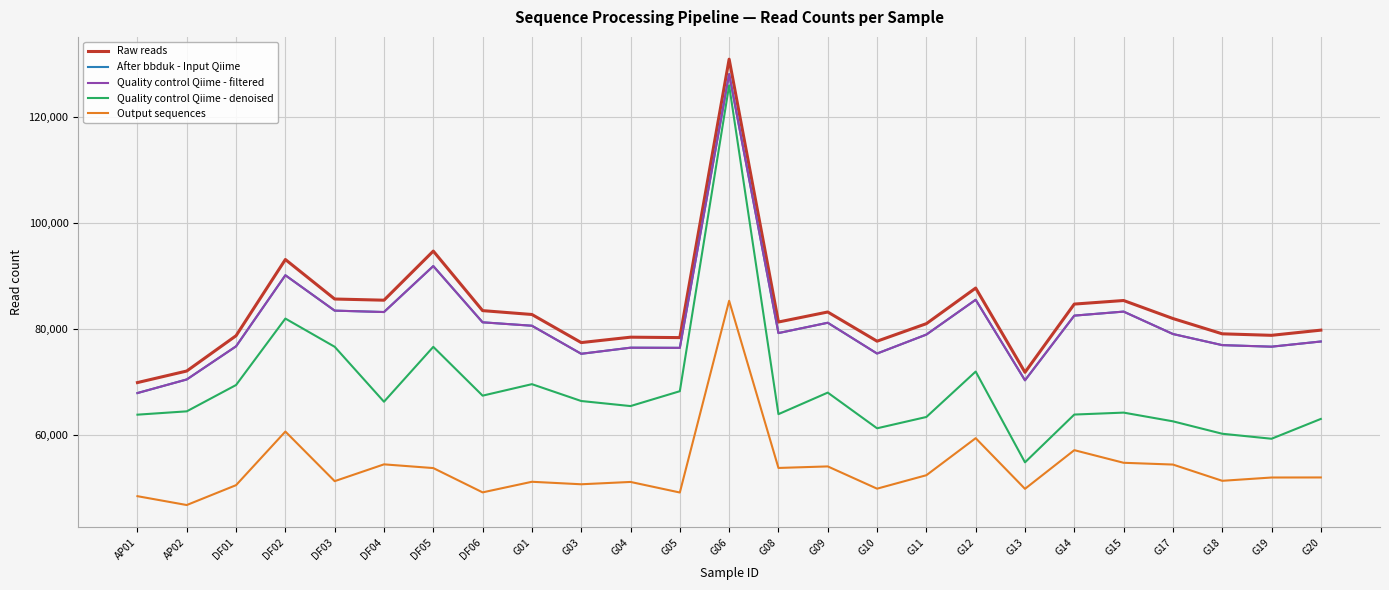

True or false: Quality control Qiime - denoised and After bbduk - Input Qiime cross at least once.

False